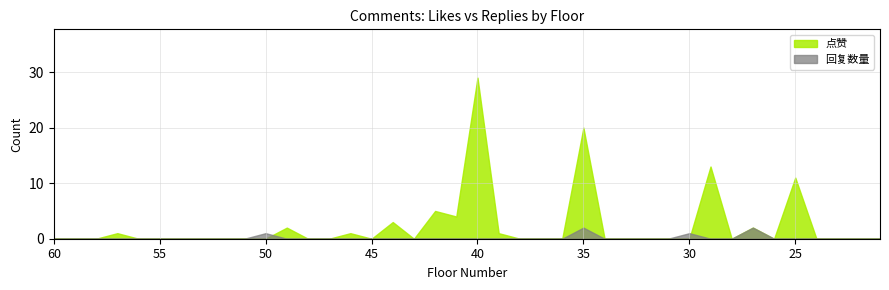

The value of 点赞 at 58 is -10. True or false?

False